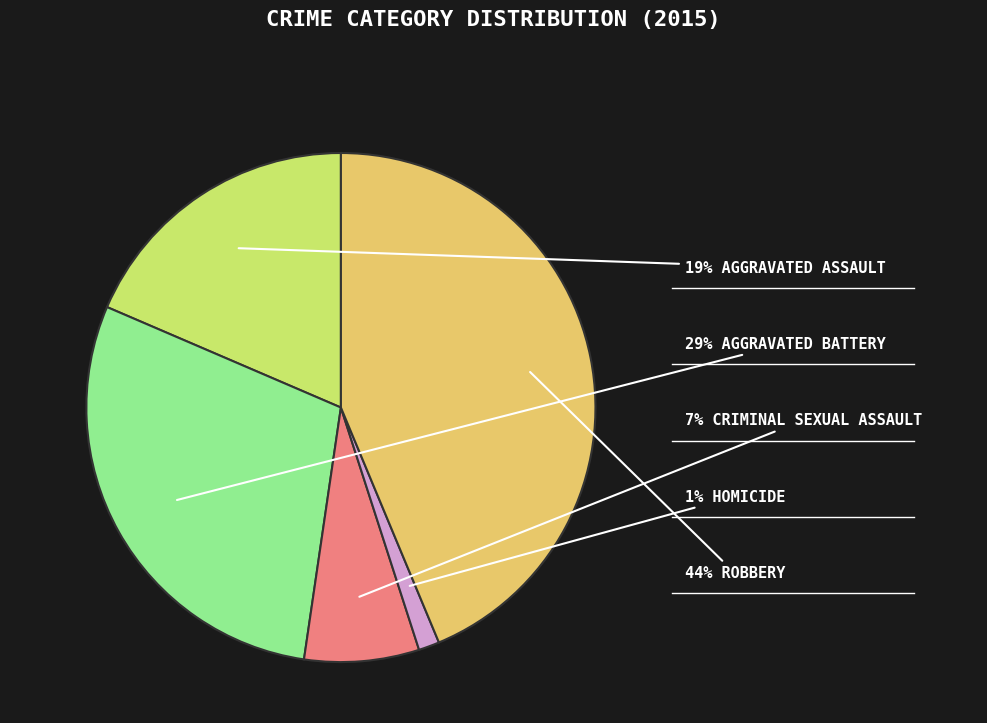

Is there any slice that represents more than half of the pie?

No